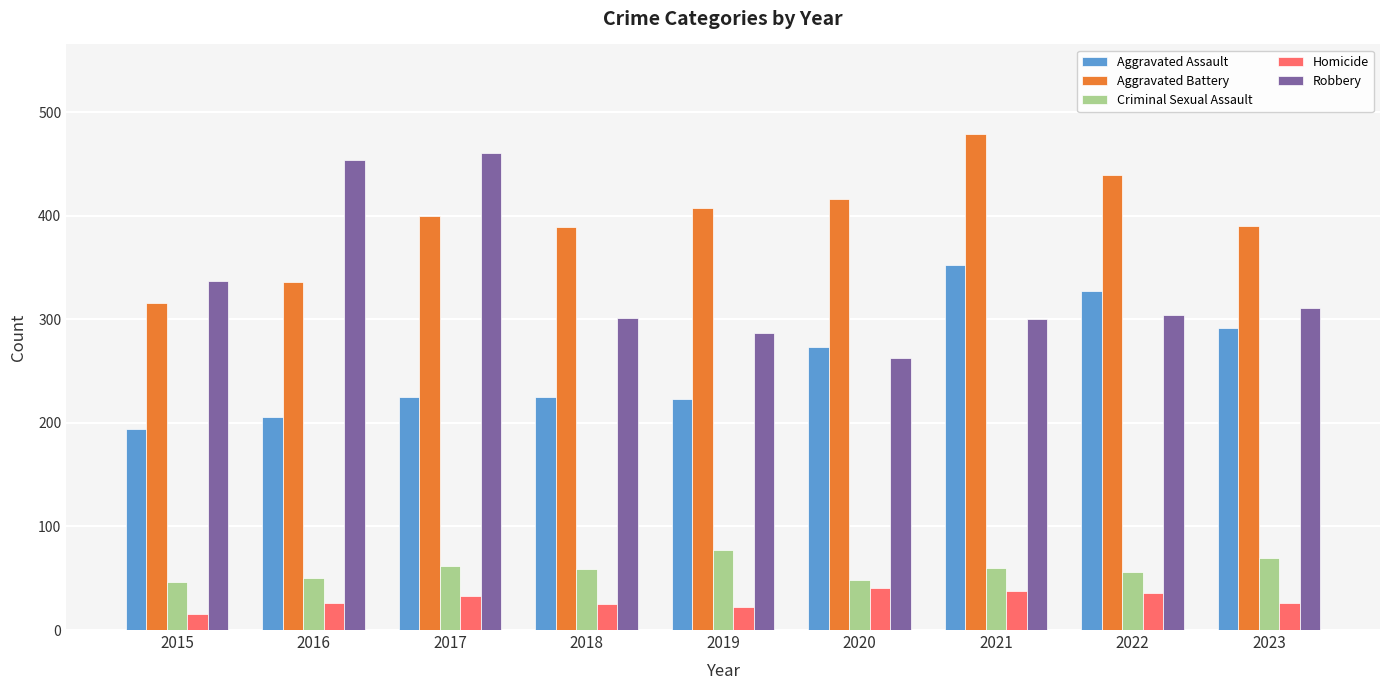

What is the maximum value shown in the chart?

479